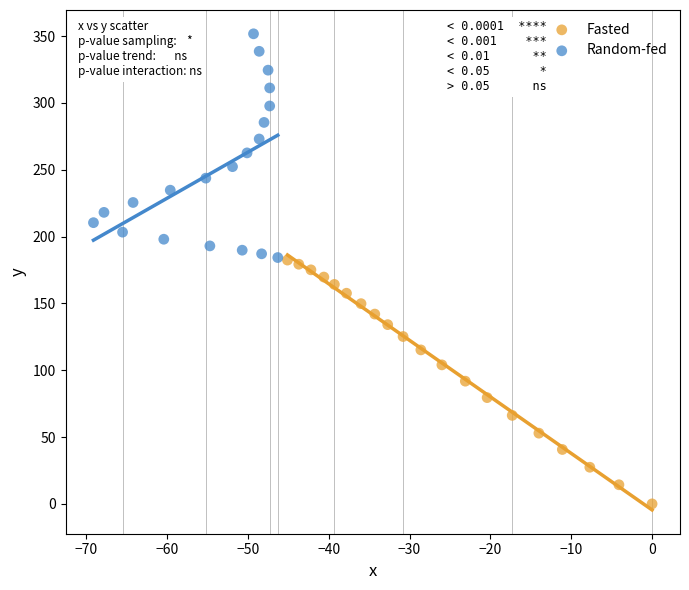

What are all the series names shown in the legend?

Fasted, Random-fed